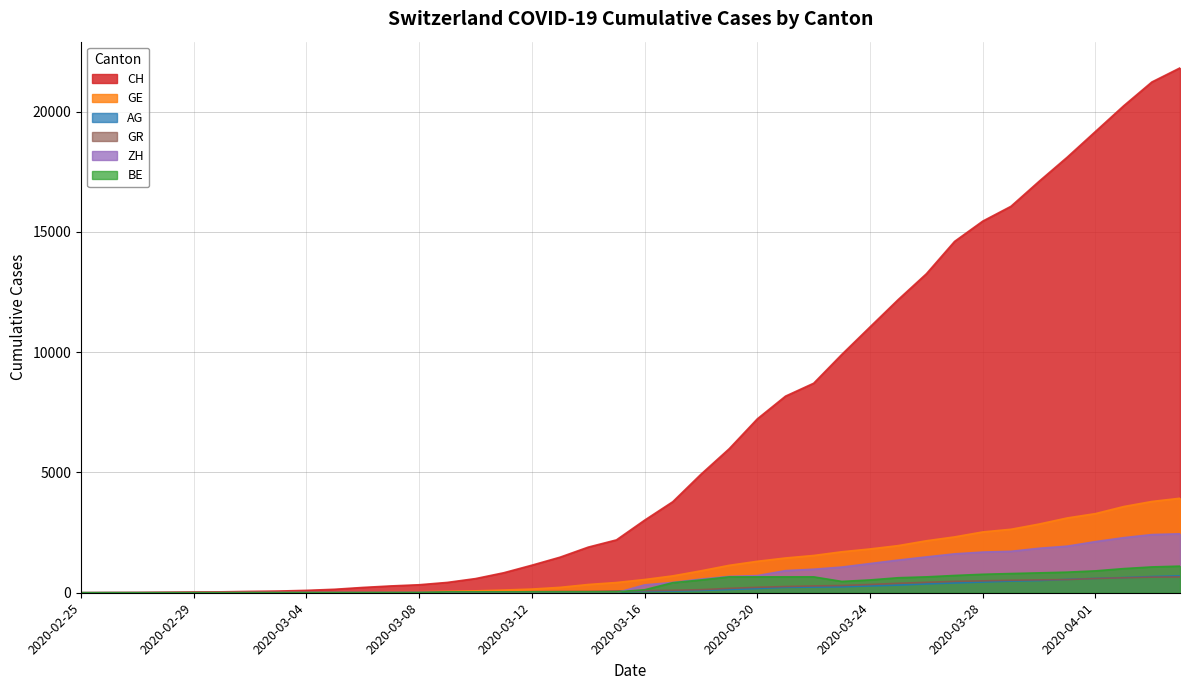

What position from the right is 2020-03-30?

6